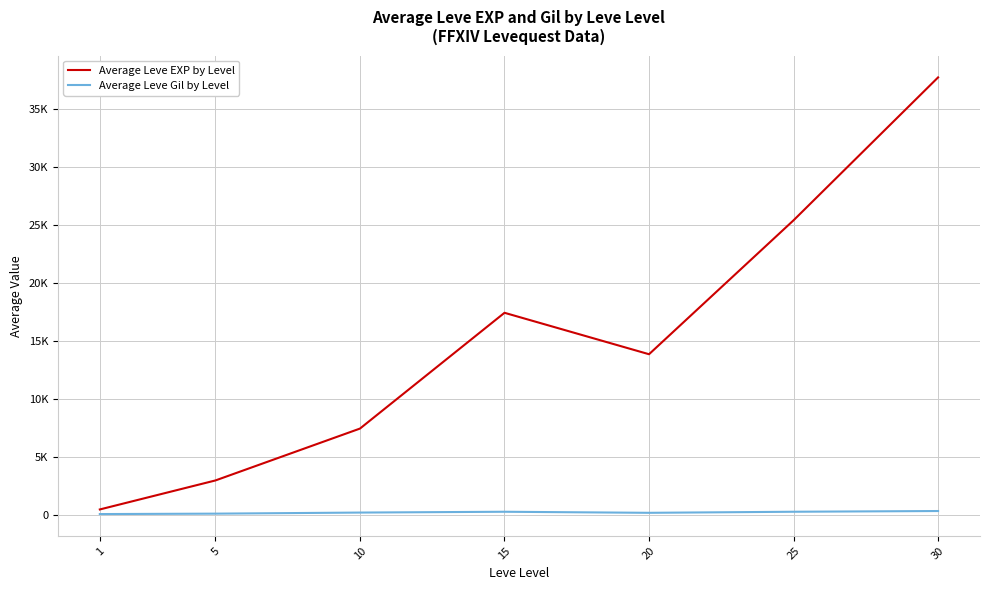

What are all the series names shown in the legend?

Average Leve EXP by Level, Average Leve Gil by Level